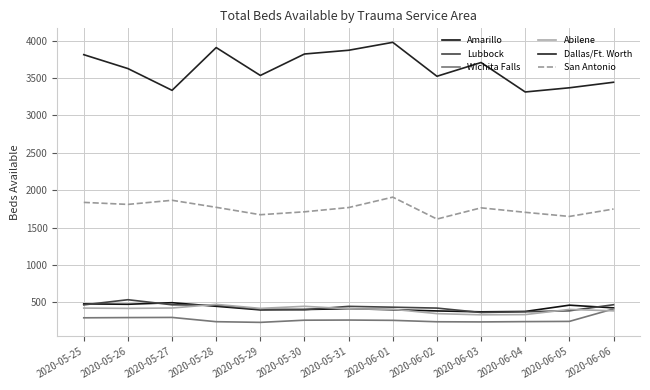

What is the label of the 13th point from the left?

2020-06-06